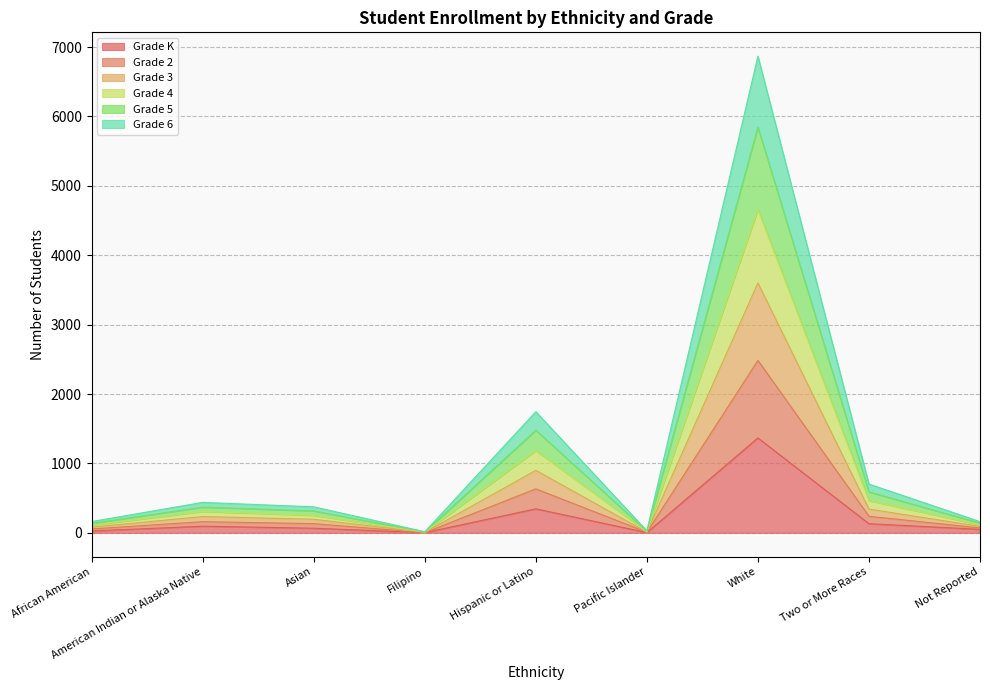

What is the maximum value shown in the chart?

6869